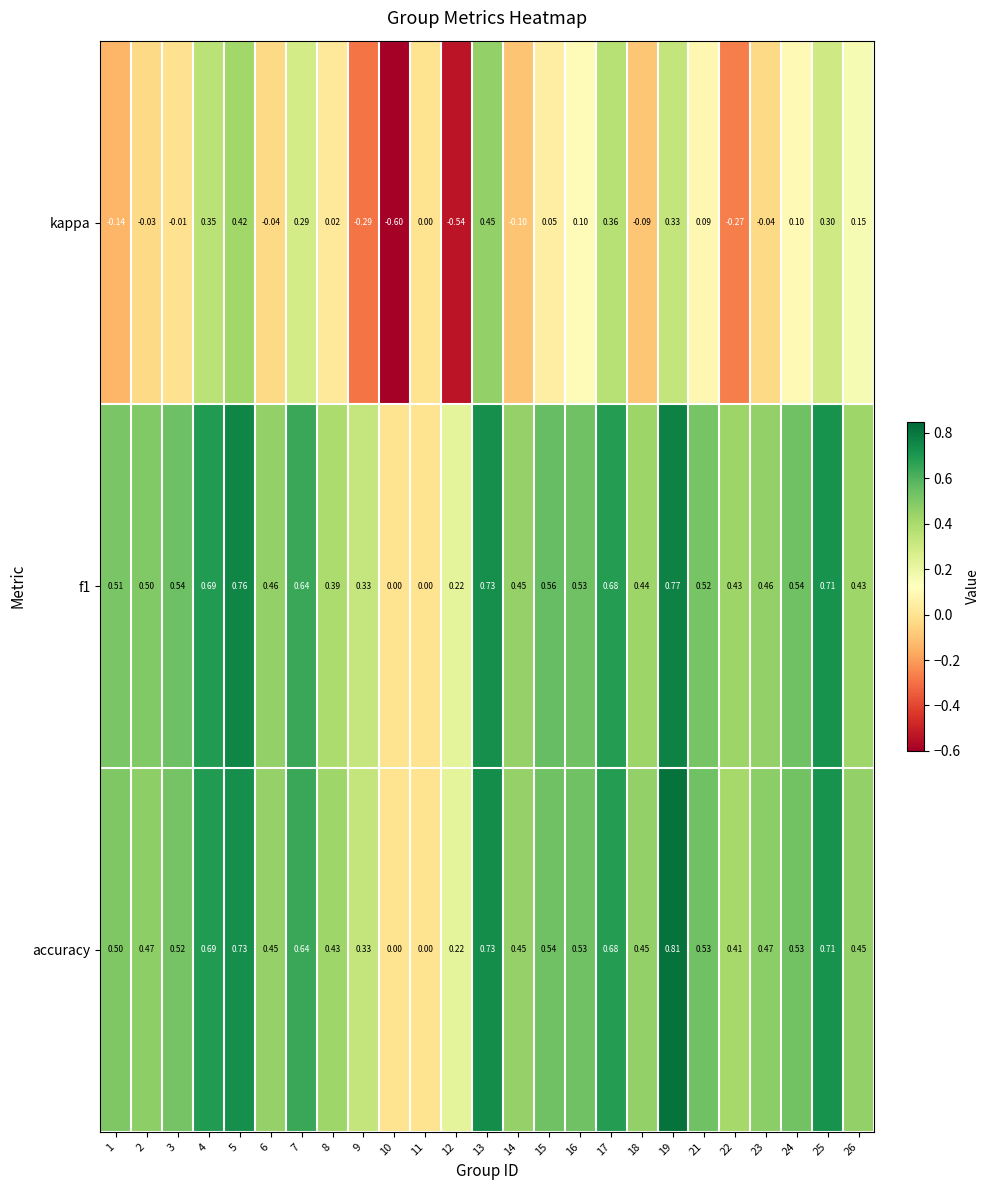

Which category has the lowest value across all series?

10